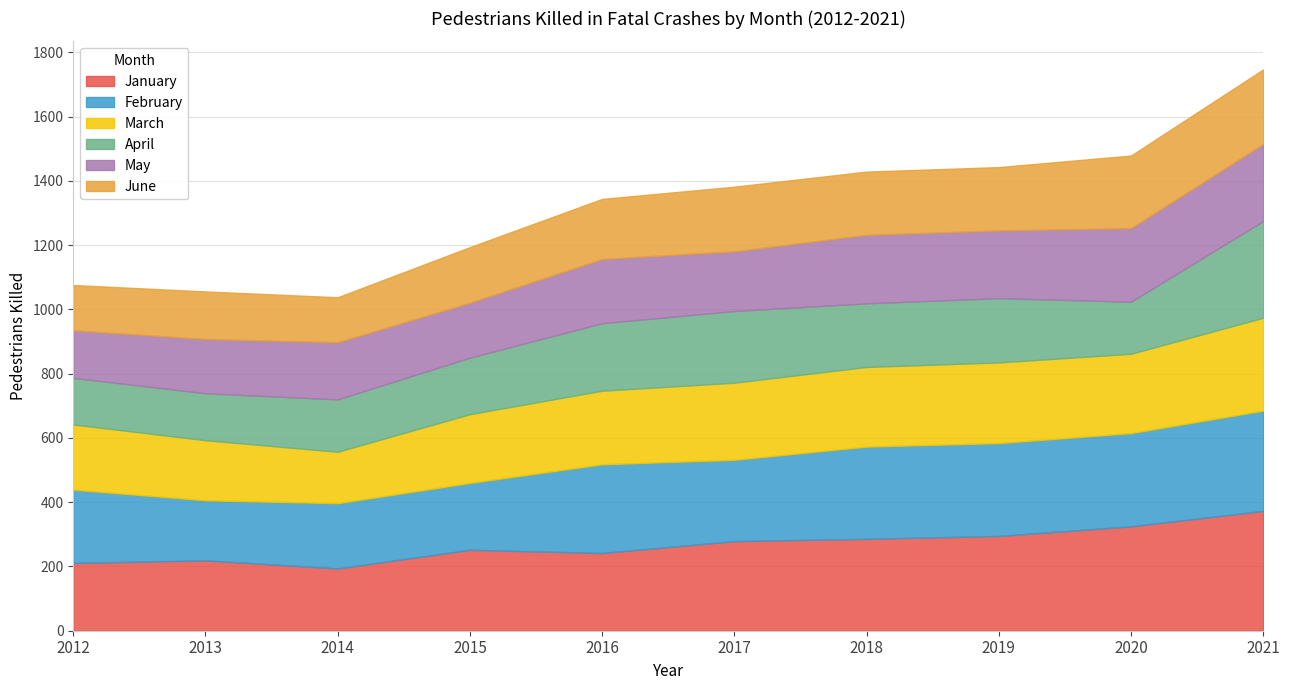

What is the approximate value of June at 2015, to the nearest 5?

175